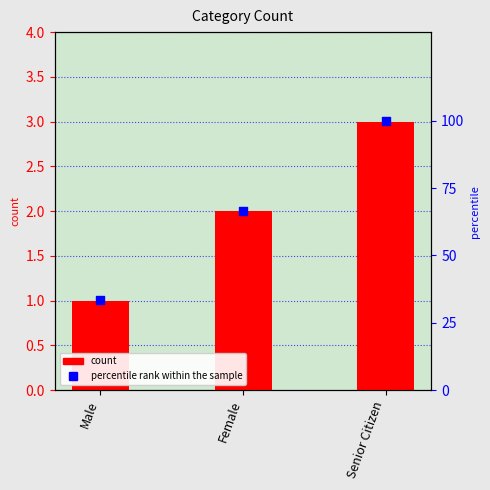

At how many categories does at least one series exceed 13?

3